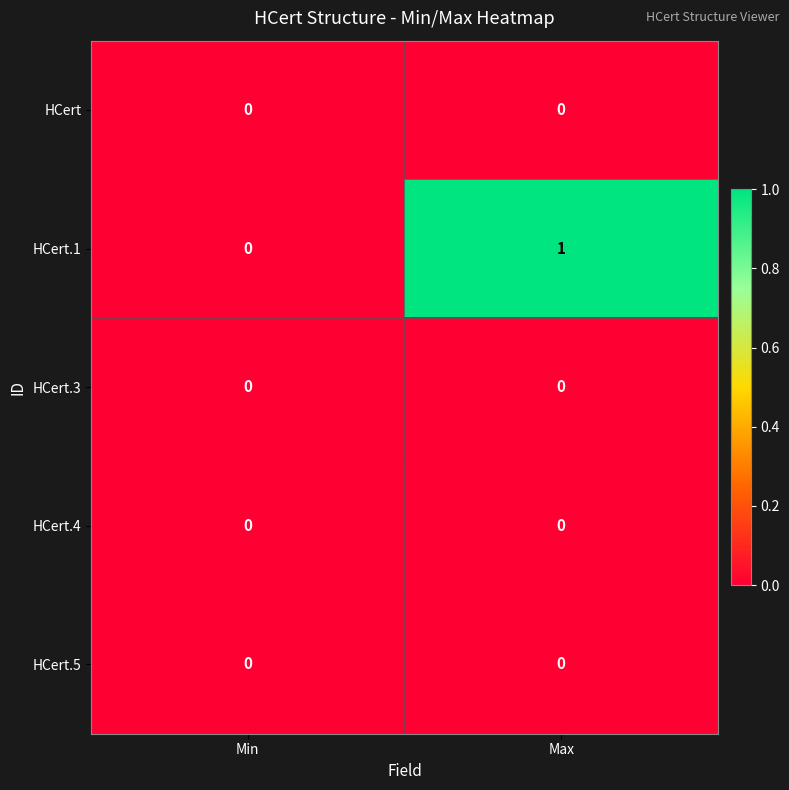

Which series has the largest total across all categories?

HCert.1